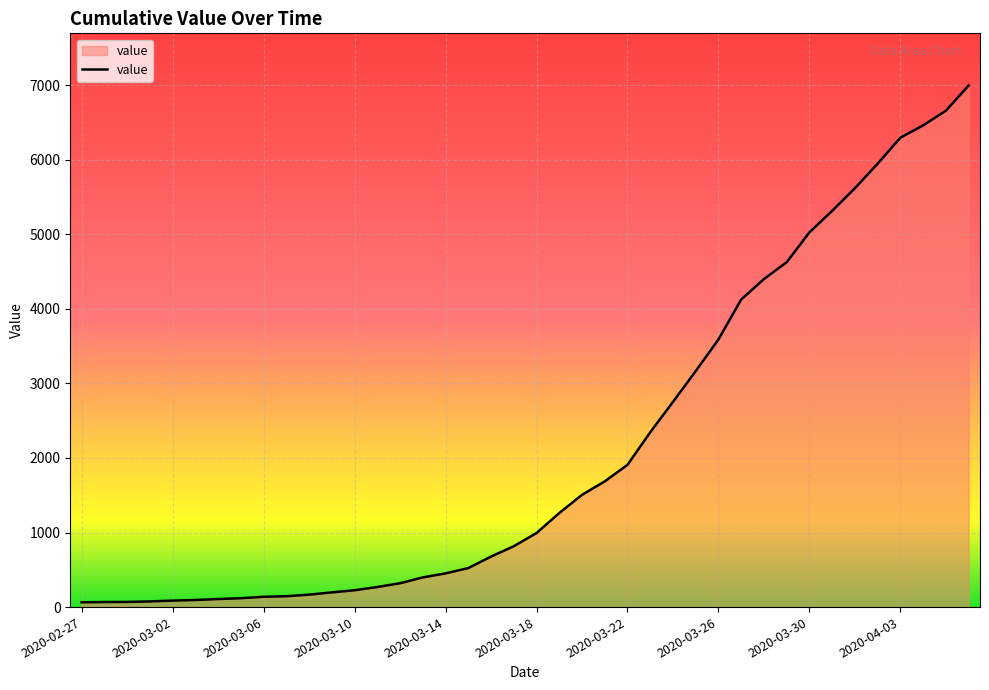

What is the greatest value displayed?

6995